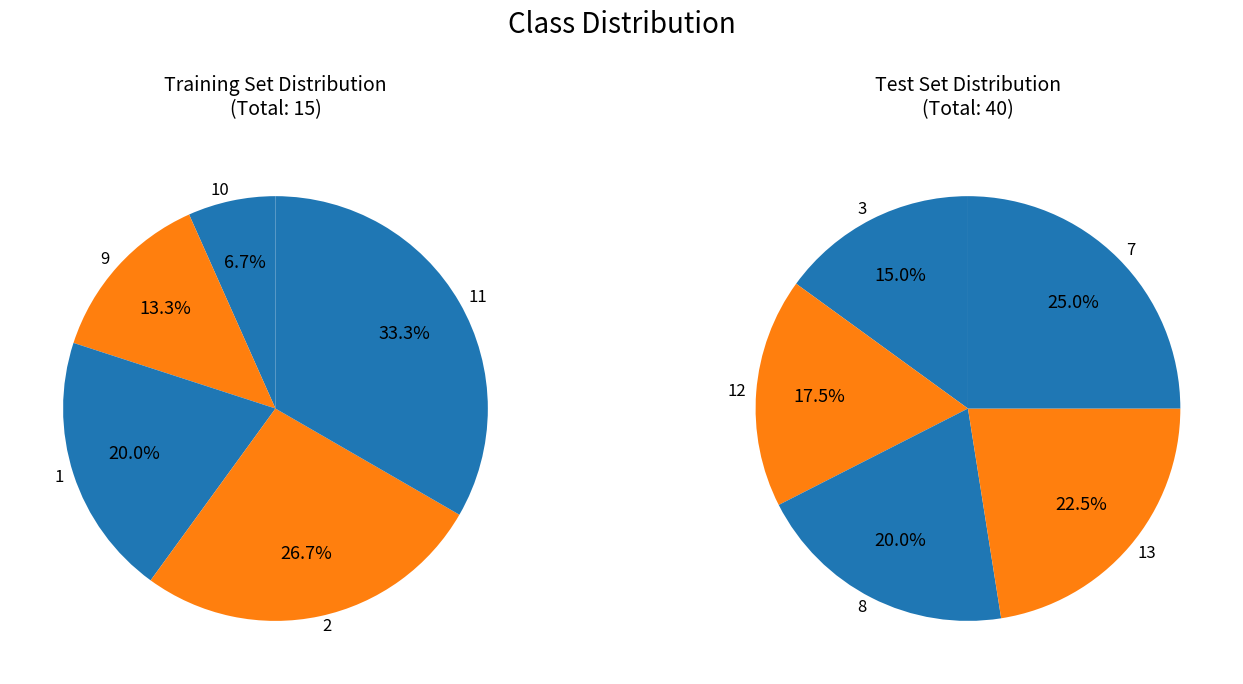

Does 13 account for over 50% of the chart?

No